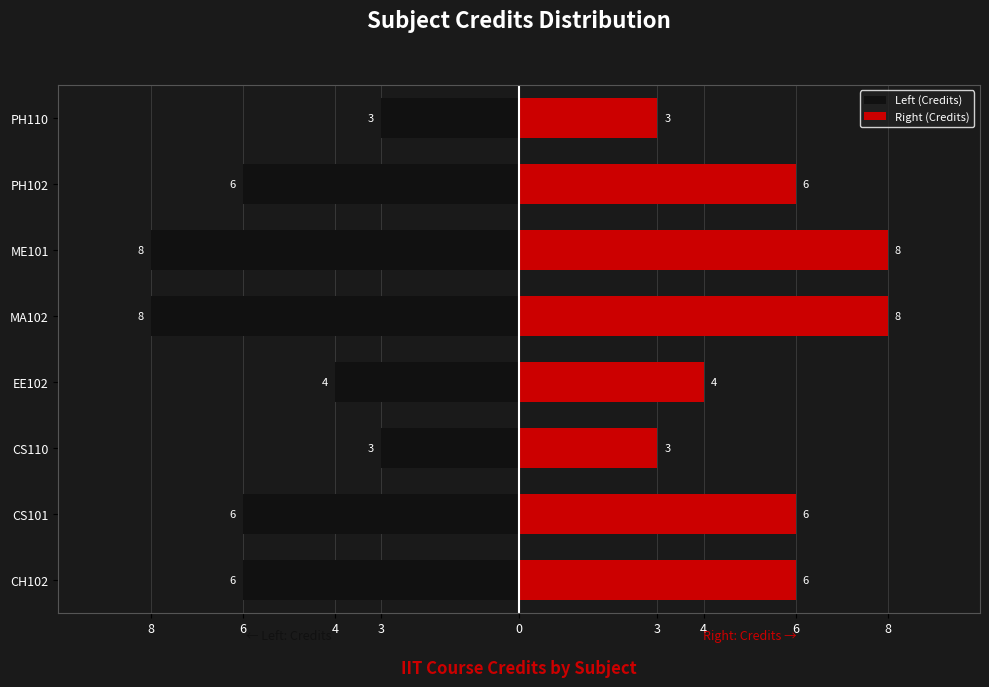

What is the average value of the Left (Credits) series?

-6